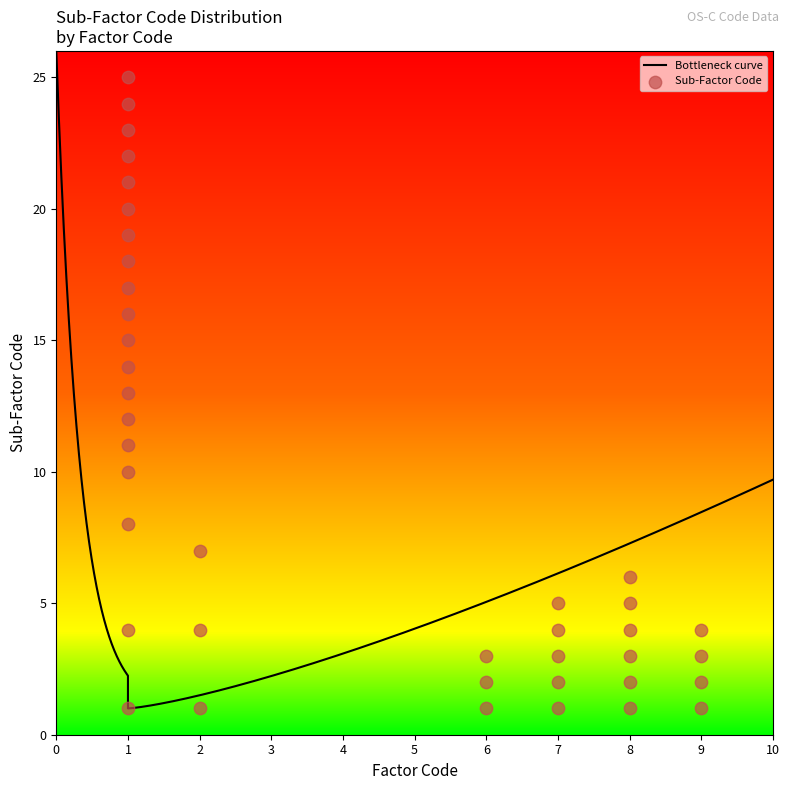

What is the change in value from EF.9.1 to EF.9.2?

+1